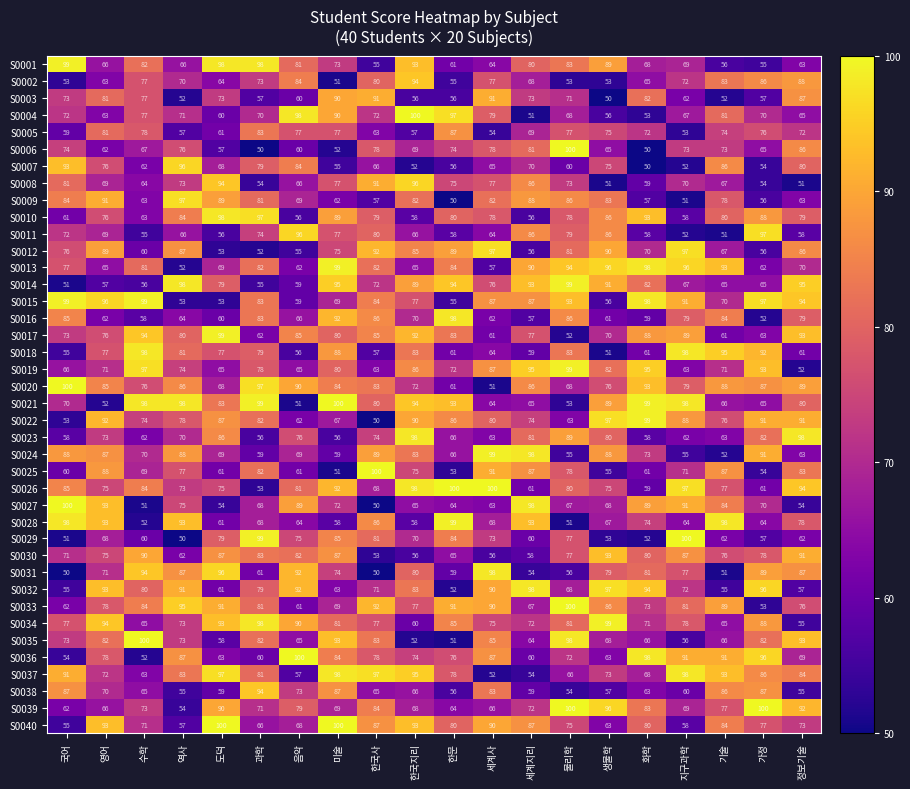

Between 한국지리 and 세계사, which series saw the biggest shift?

S0037